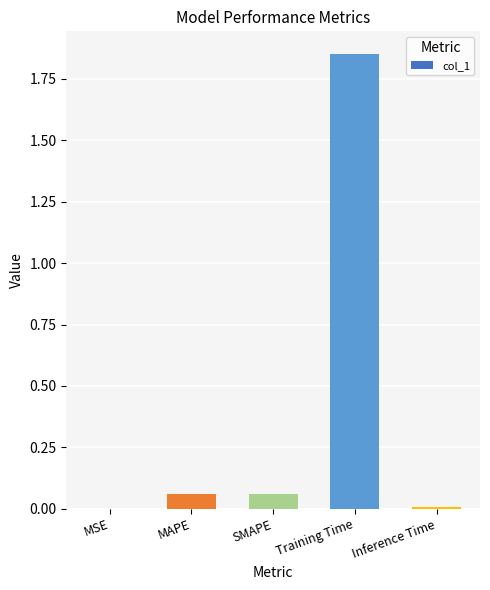

True or false: the data shows 0.0 at SMAPE.

False